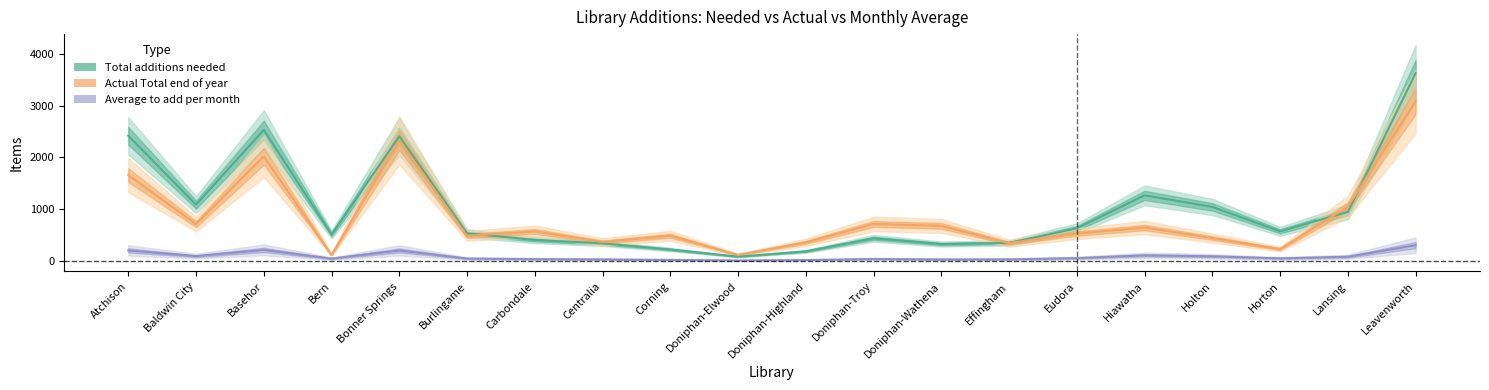

How many interior local valleys does the Total additions needed series have?

5